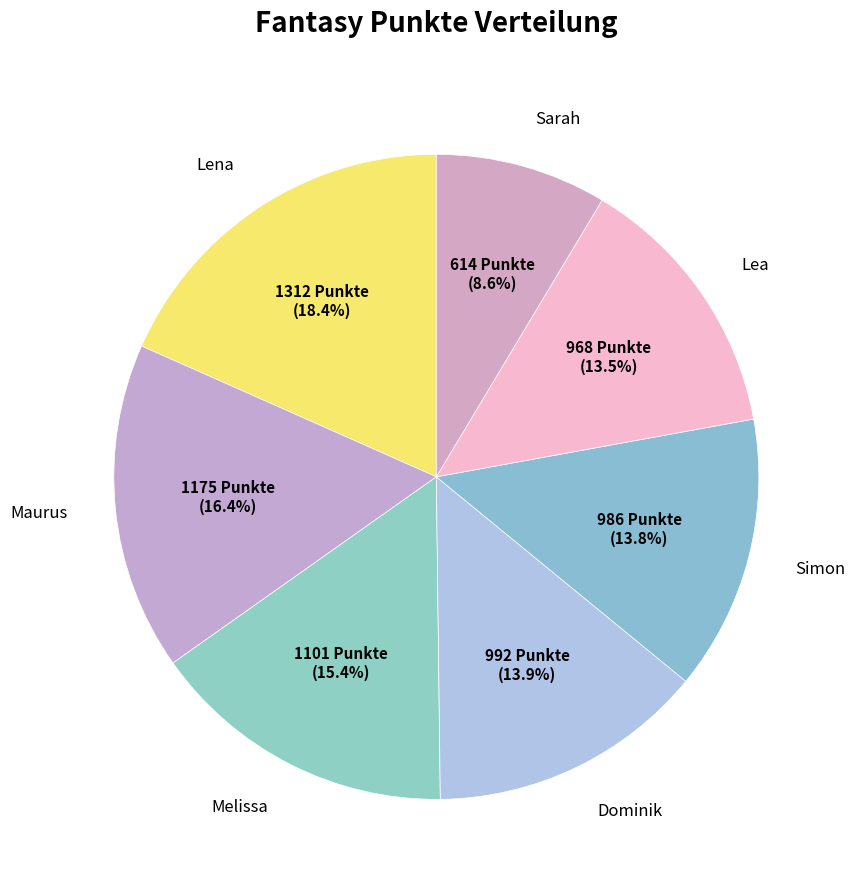

What is the ratio of the value at Maurus to the value at Dominik?

1.2